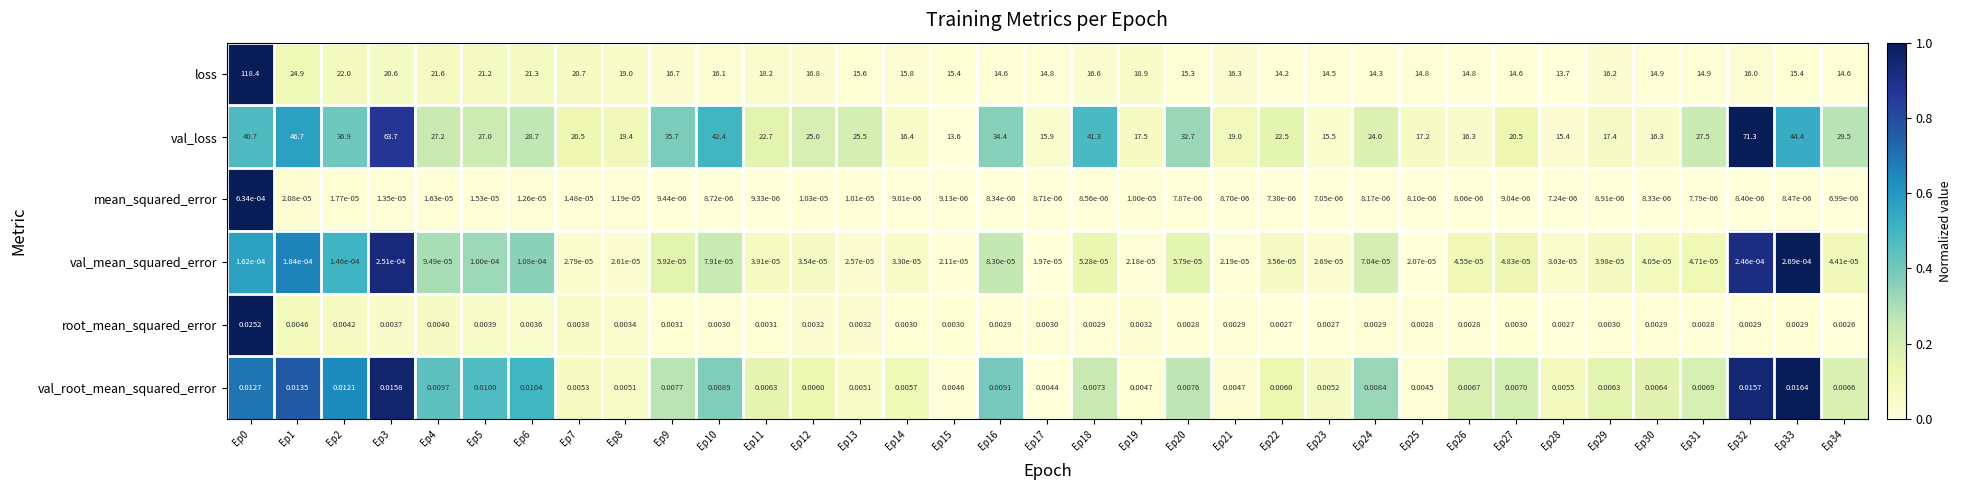

How many data points does each series have?

35